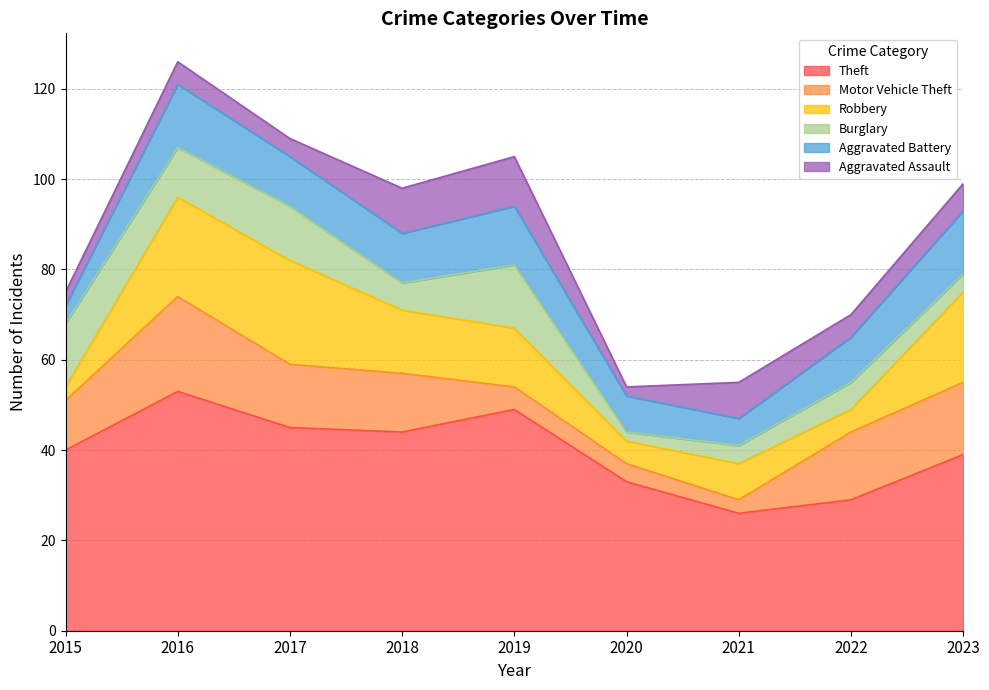

At which label does Aggravated Assault reach its peak?

2019